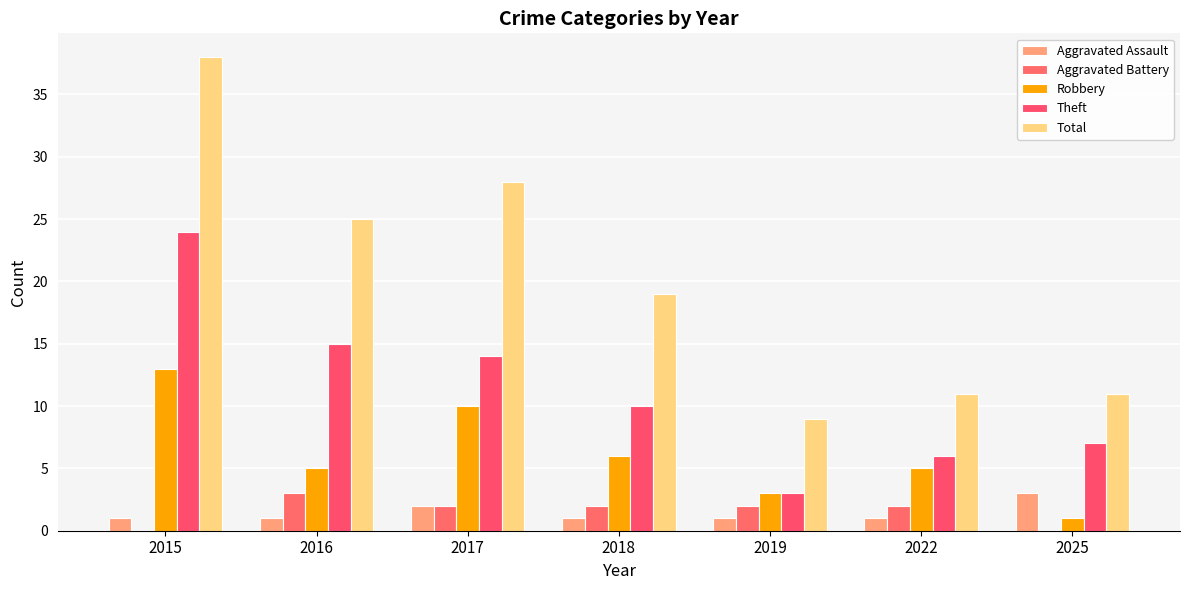

Reading right to left, transcribe all the data shown in this chart.

Aggravated Assault: 3	1	1	1	2	1	1
Aggravated Battery: 0	2	2	2	2	3	0
Robbery: 1	5	3	6	10	5	13
Theft: 7	6	3	10	14	15	24
Total: 11	11	9	19	28	25	38